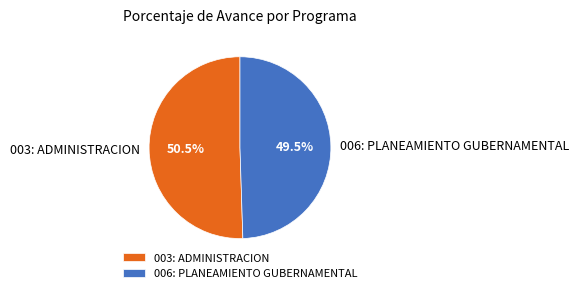

Which slice represents more than half of the pie?

003: ADMINISTRACION